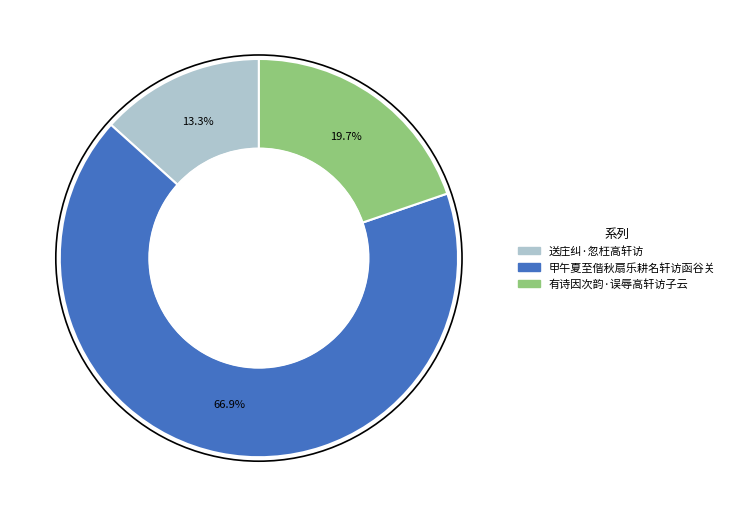

How many slices are in this pie chart?

3